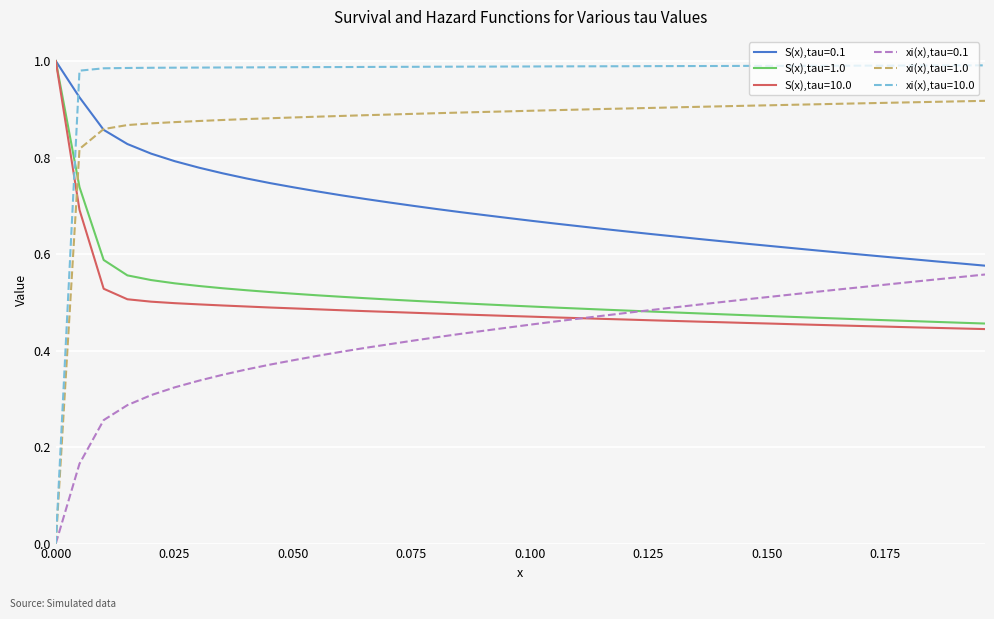

Which series has the widest spread of values?

xi(x),tau=10.0